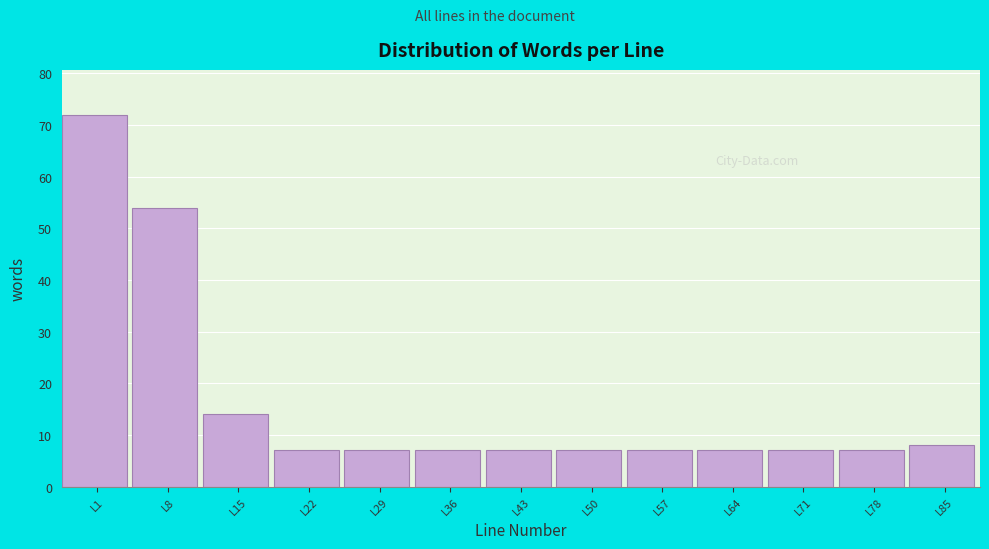

Reading left to right, what are all the values shown in this chart?

72	54	14	7	7	7	7	7	7	7	7	7	8